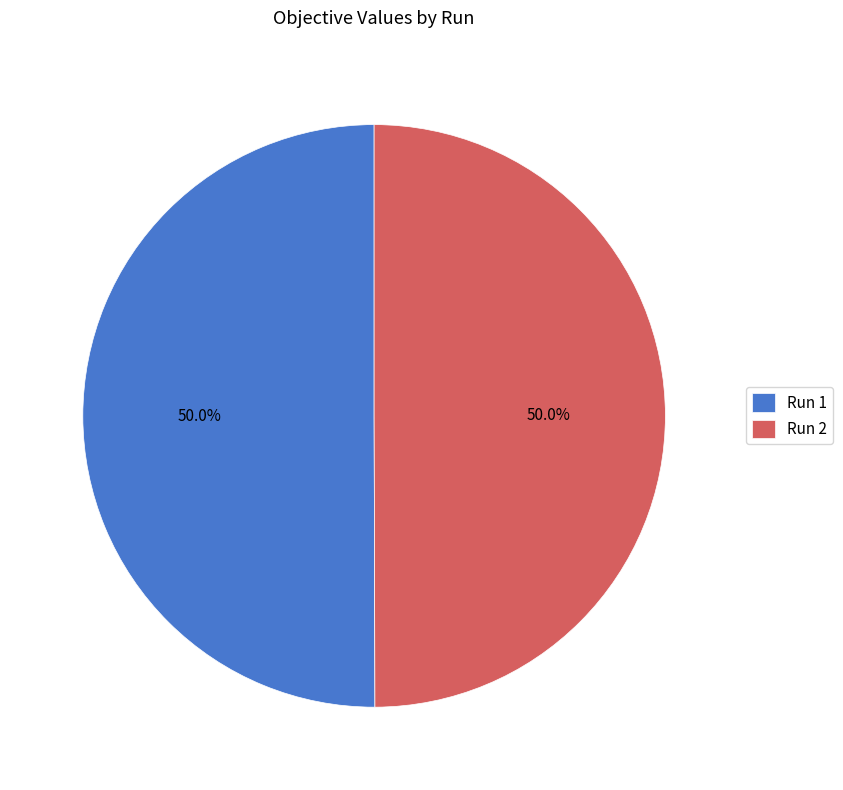

Combined, what portion of the pie is Run 1 and Run 2?

100.0%